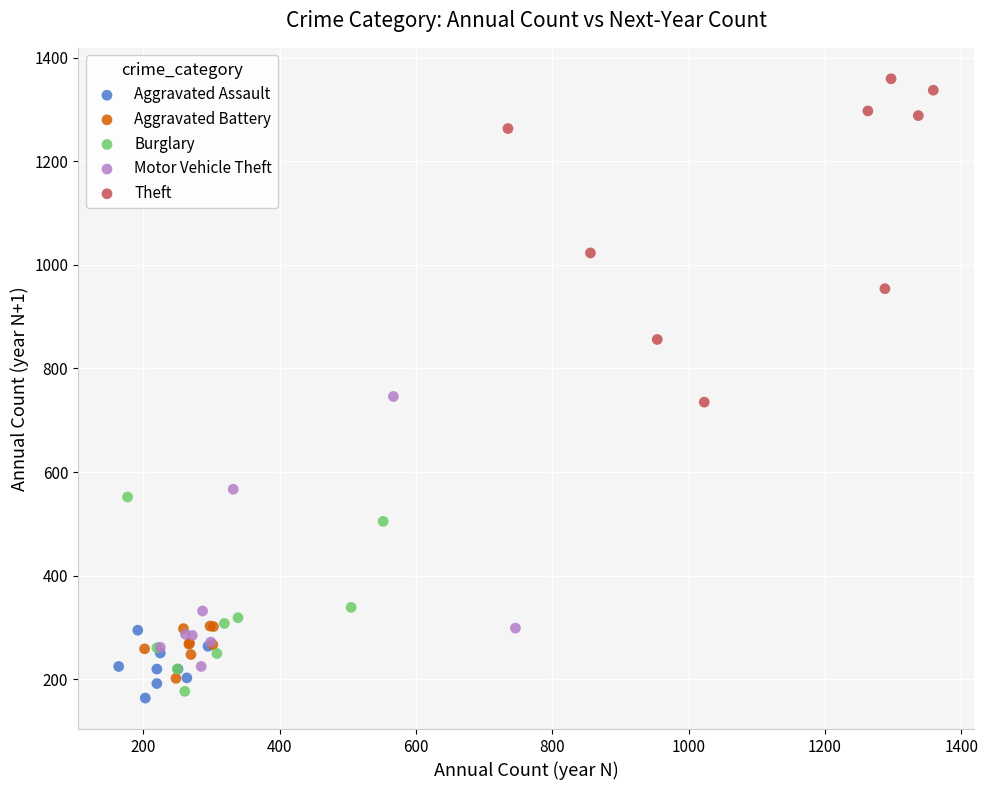

What are all the series names shown in the legend?

Aggravated Assault, Aggravated Battery, Burglary, Motor Vehicle Theft, Theft